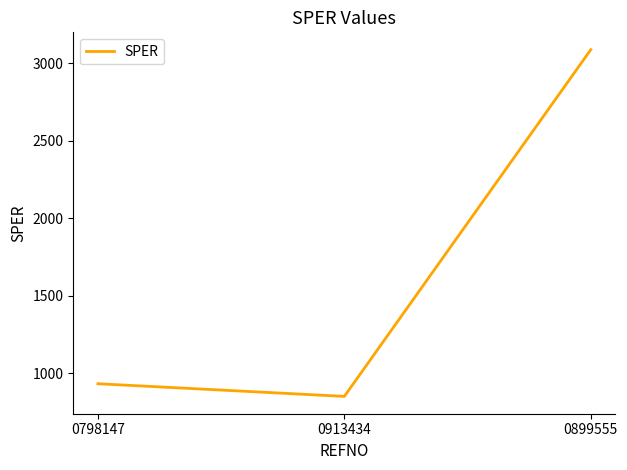

Does the chart display data point markers on the line(s)?

No